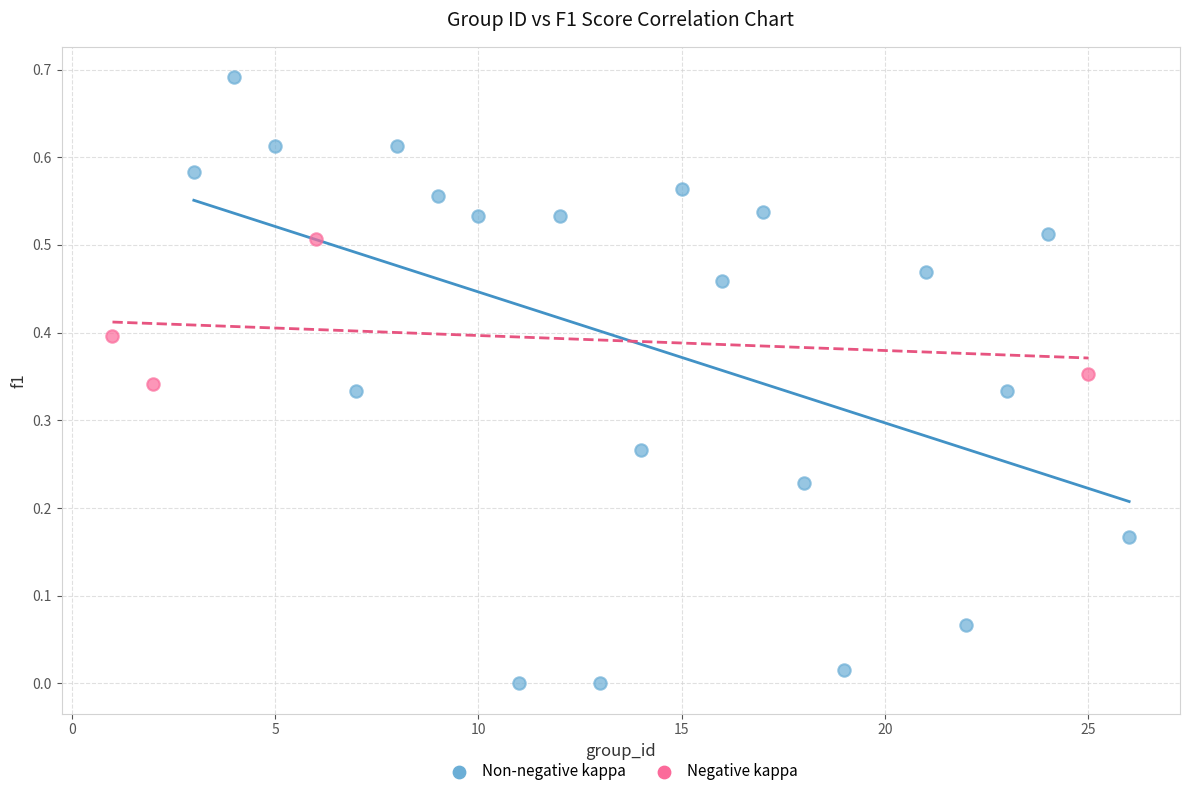

Which series contains the highest Y value?

Non-negative kappa